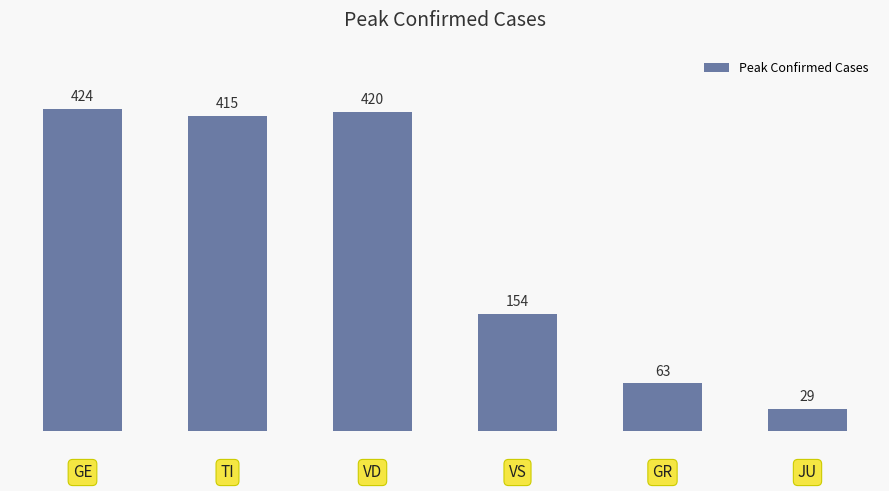

What is the difference between the maximum and minimum values?

395